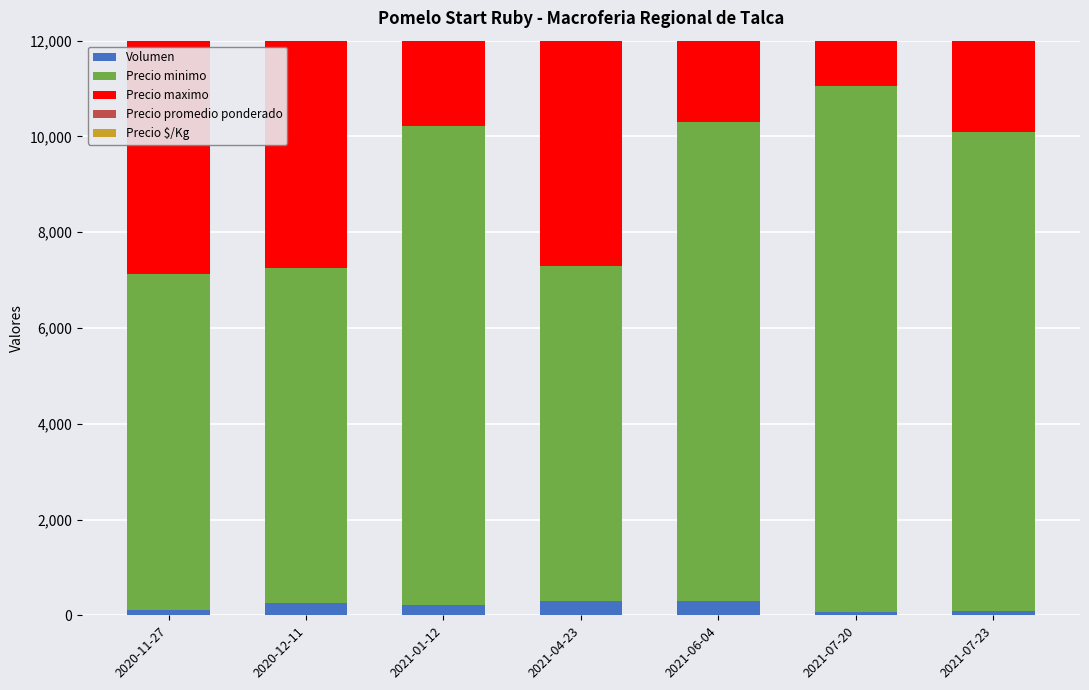

Which category has the lowest value in the Precio minimo series?

2020-11-27